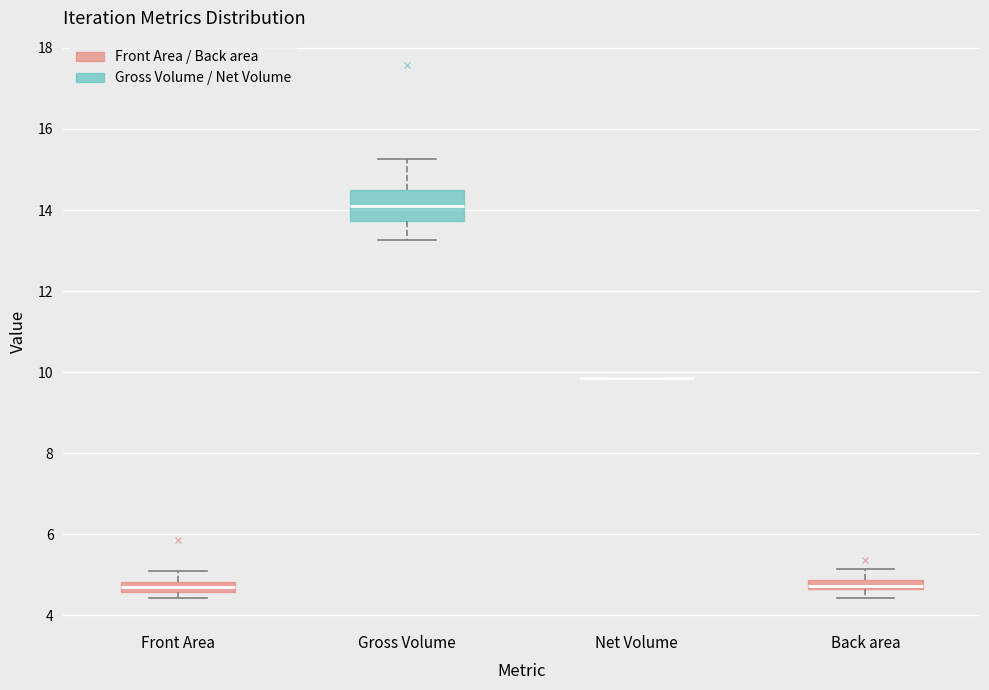

Which box is the tallest, from its lower edge to its upper edge?

Gross Volume